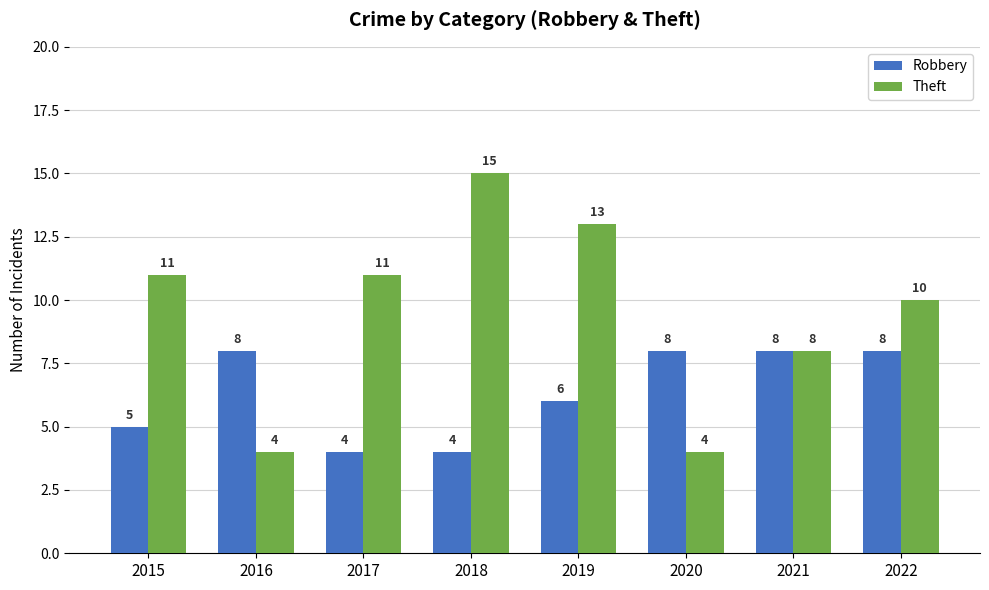

What is the difference between the highest and lowest values at 2016?

4